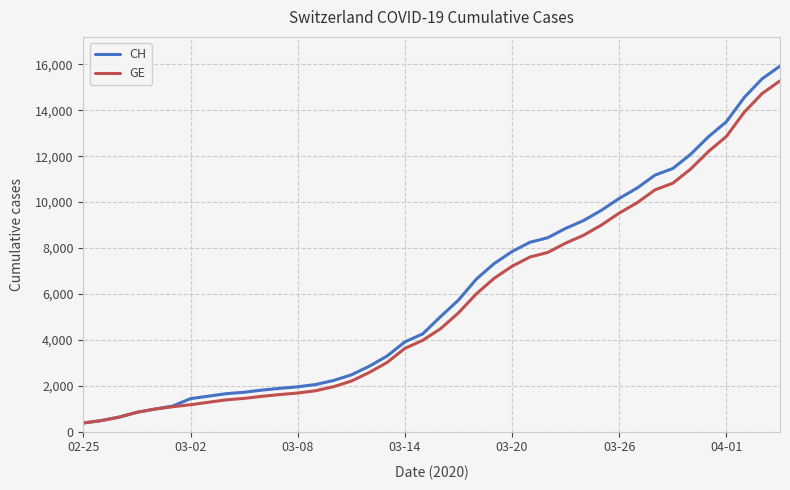

What is the average value of the GE series?

5641